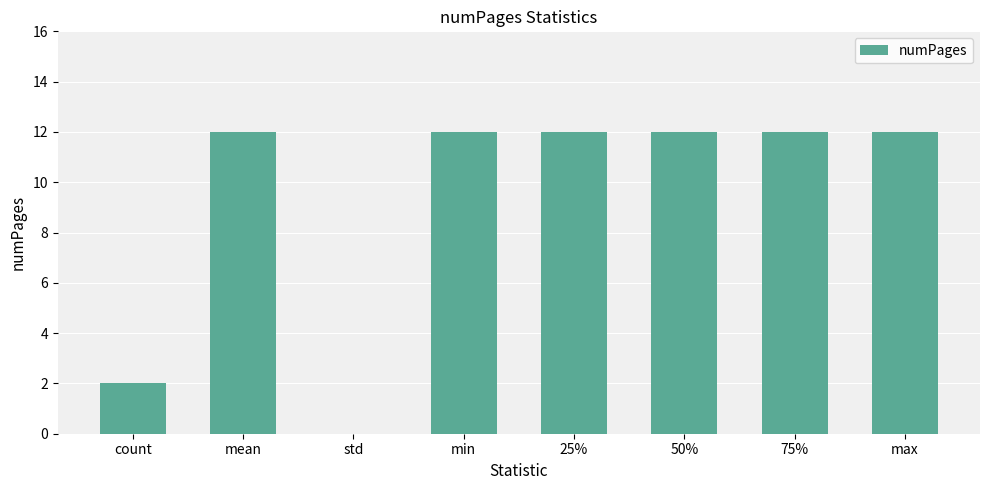

What is the sum of all values?

74